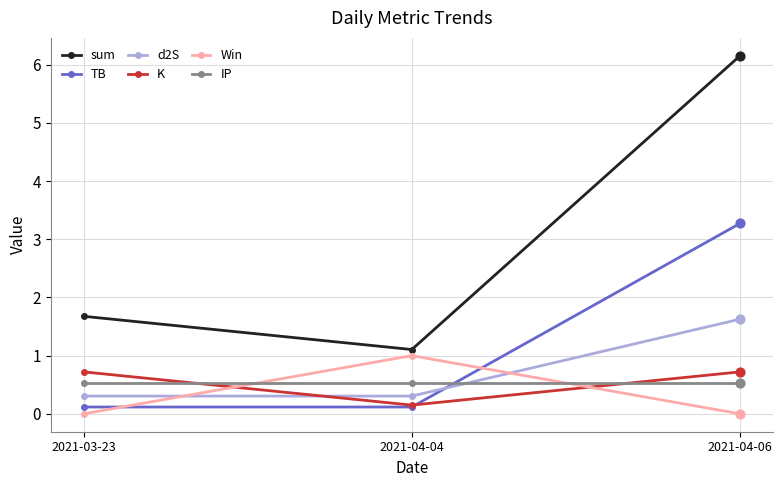

Which series has the widest spread of values?

sum